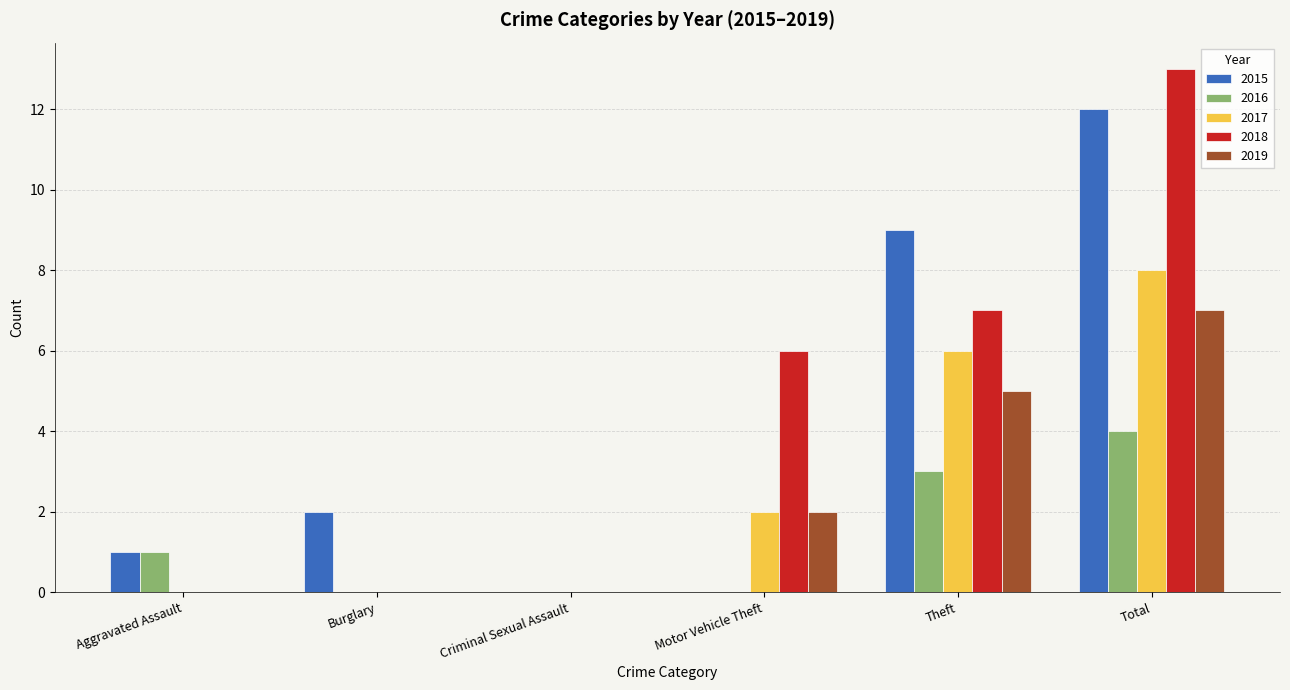

What is the maximum value for 2015?

12